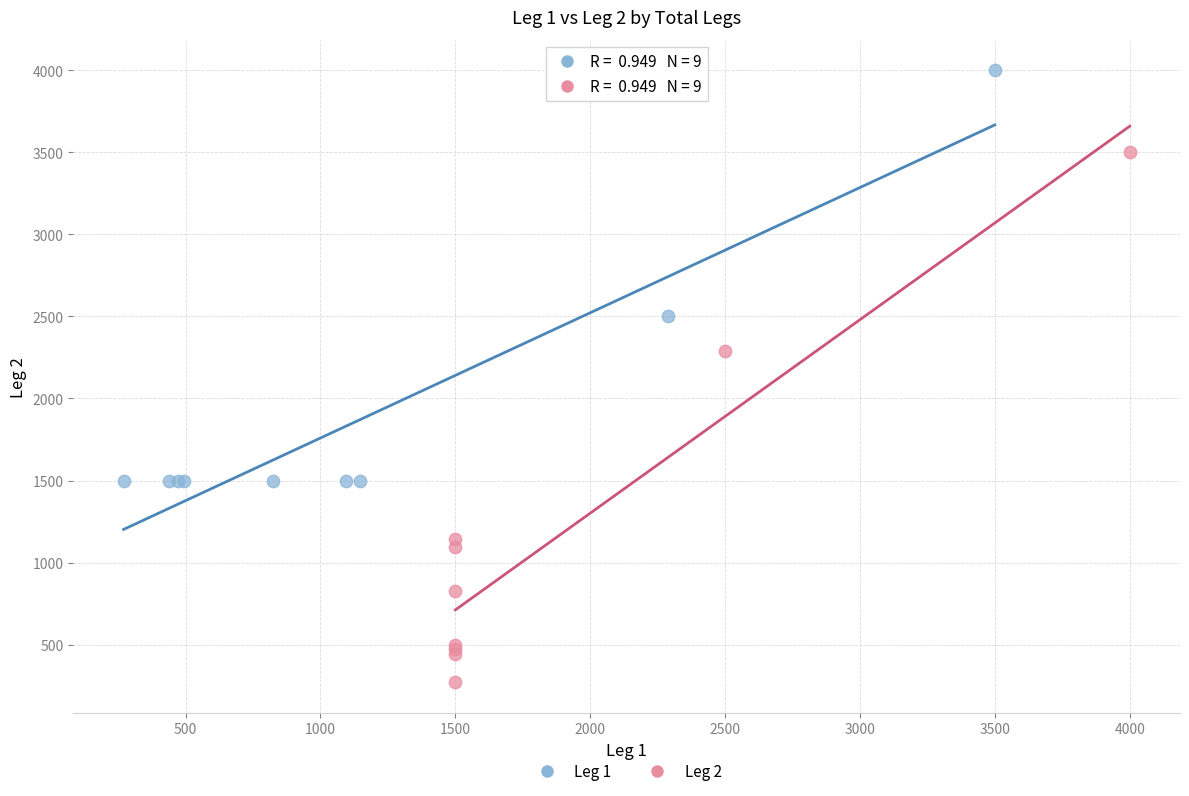

Which series has the largest Y range (max minus min)?

Leg 2